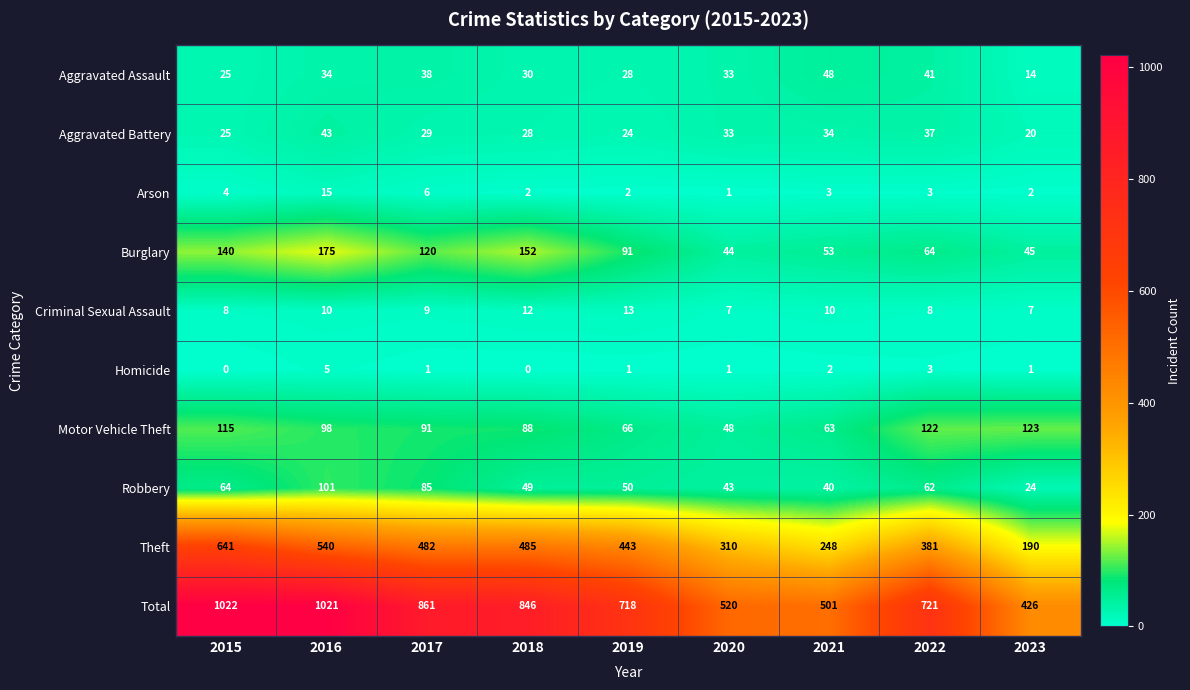

Which label corresponds to the largest value in the chart?

2015